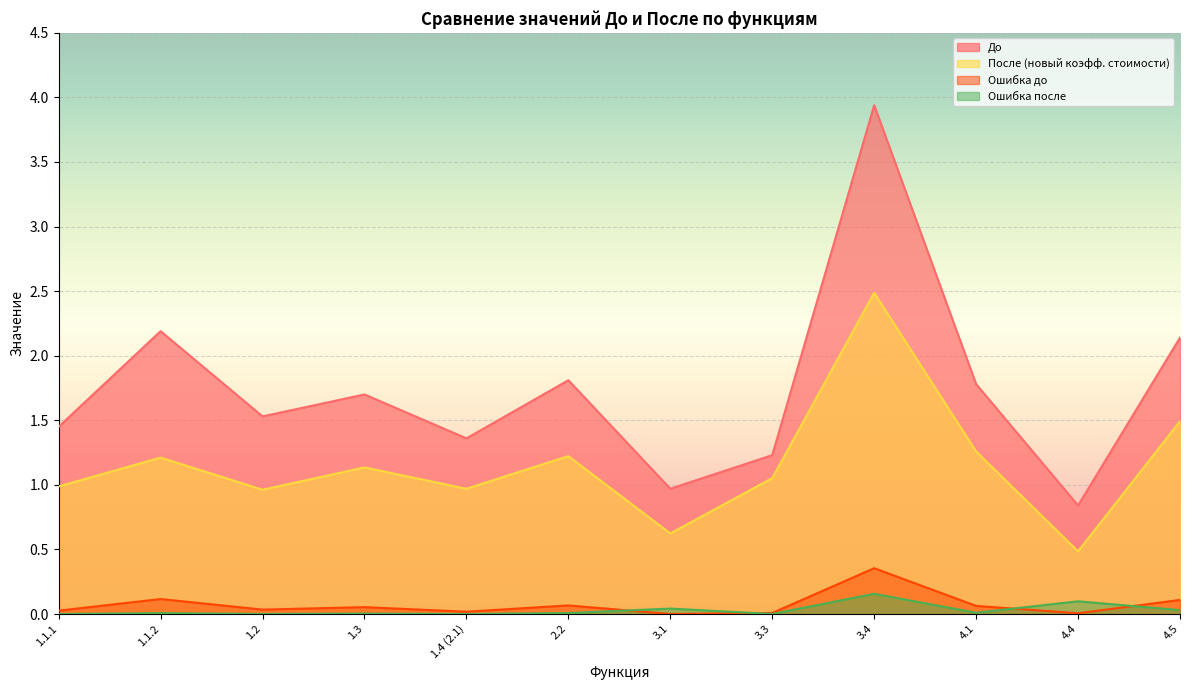

At which category does the chart reach its minimum across all series?

1.1.1